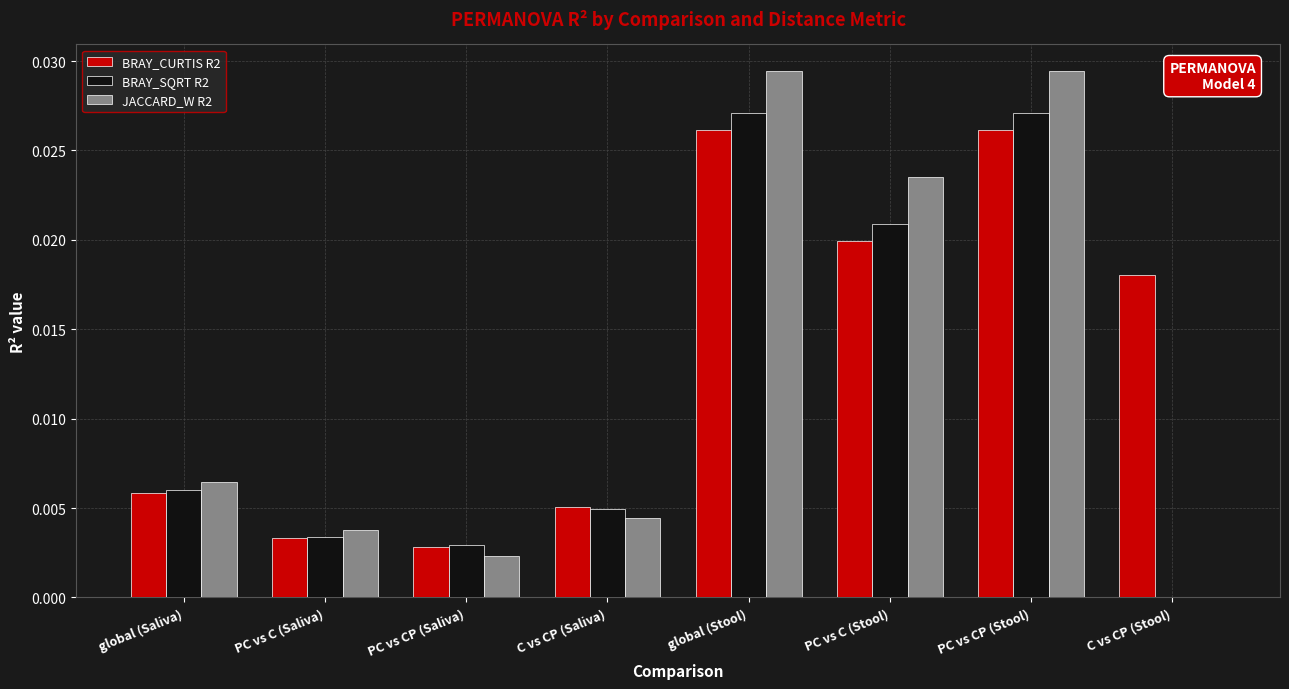

Where is BRAY_SQRT R2 nearest to the value 0?

C vs CP (Stool)